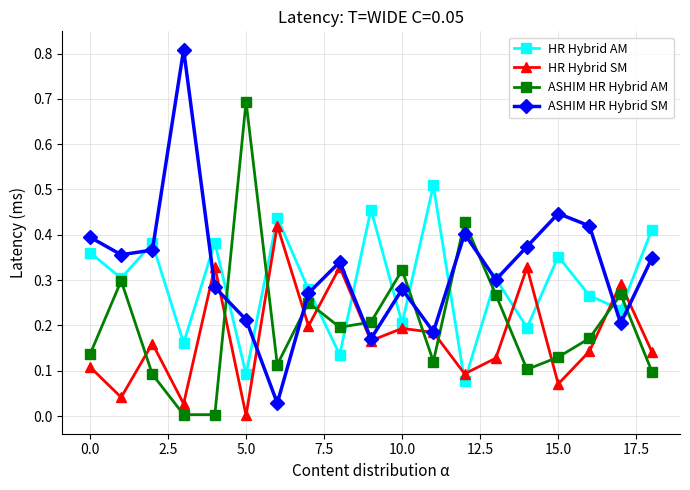

After their last crossing, which series has the higher values: HR Hybrid SM or HR Hybrid AM?

HR Hybrid AM